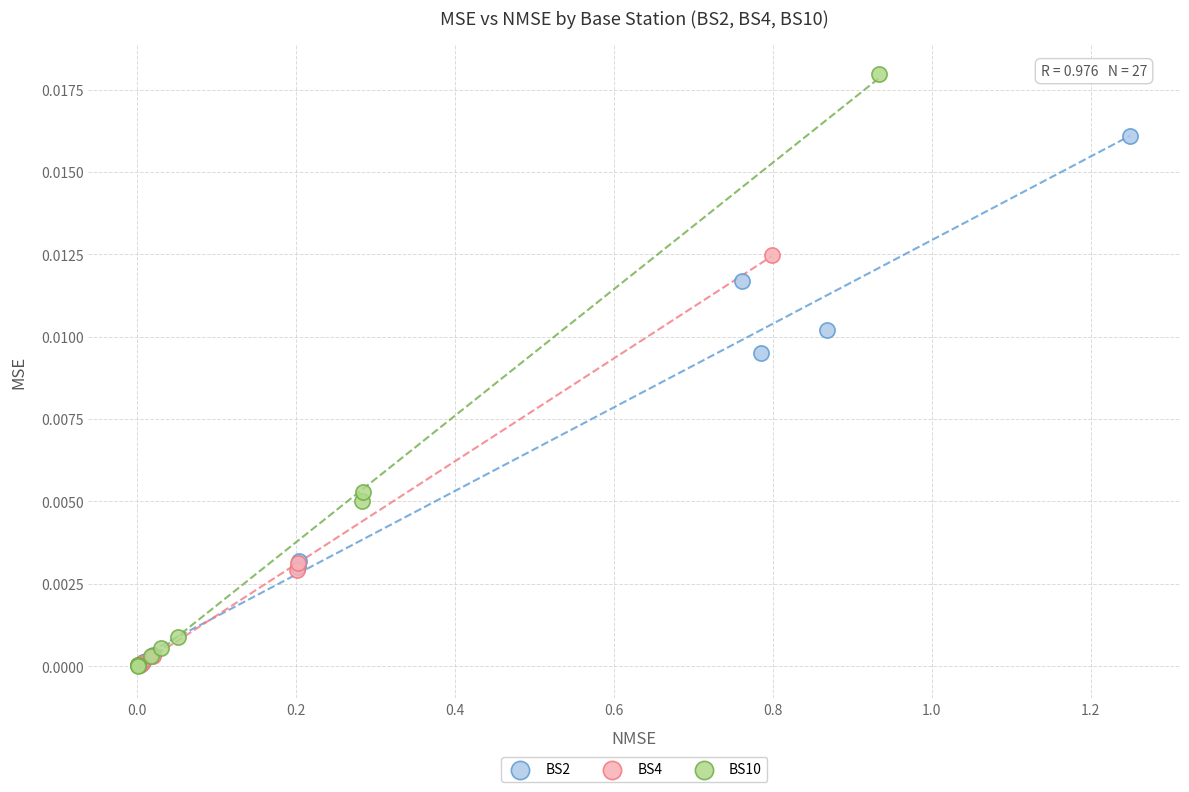

Which series reaches the maximum Y coordinate?

BS10